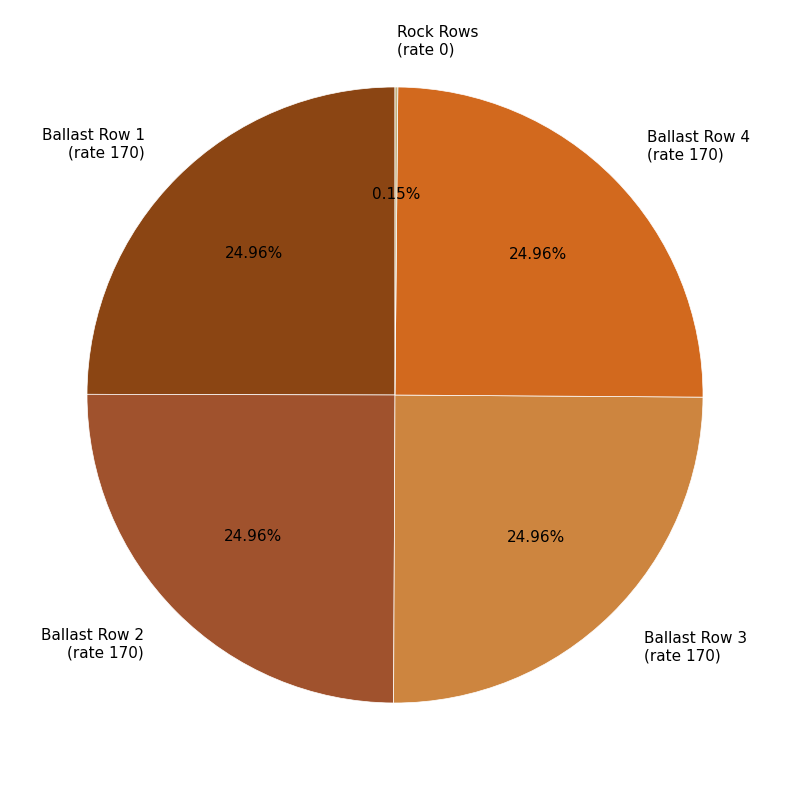

Is there a majority slice in this chart?

No